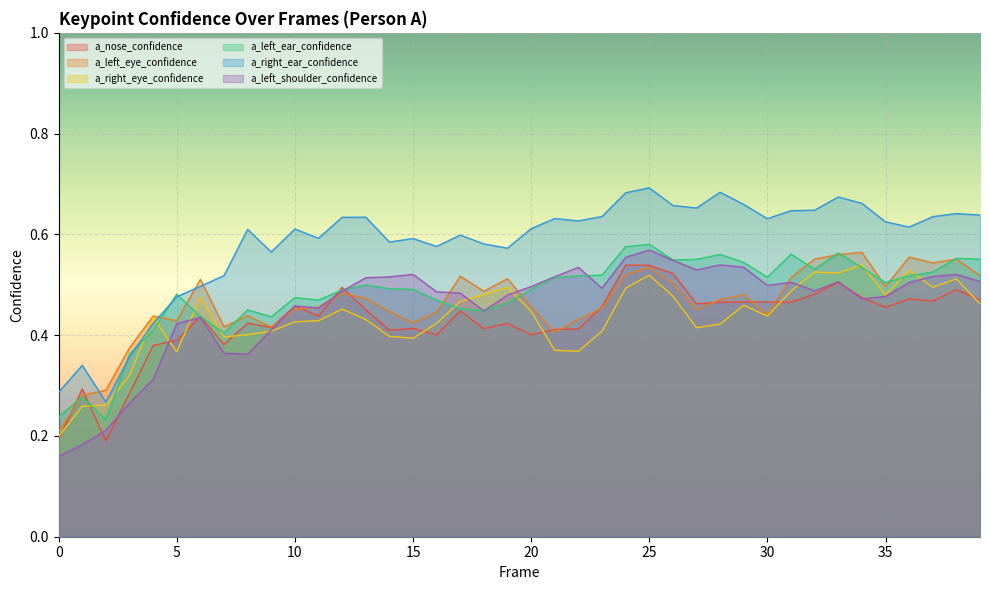

True or false: a_nose_confidence and a_right_ear_confidence cross at least once.

False